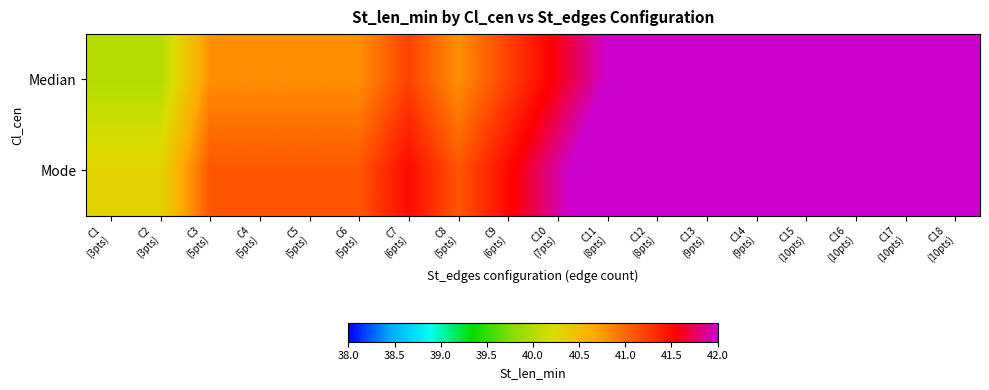

At which category does the chart reach its peak across all series?

C15
(10pts)